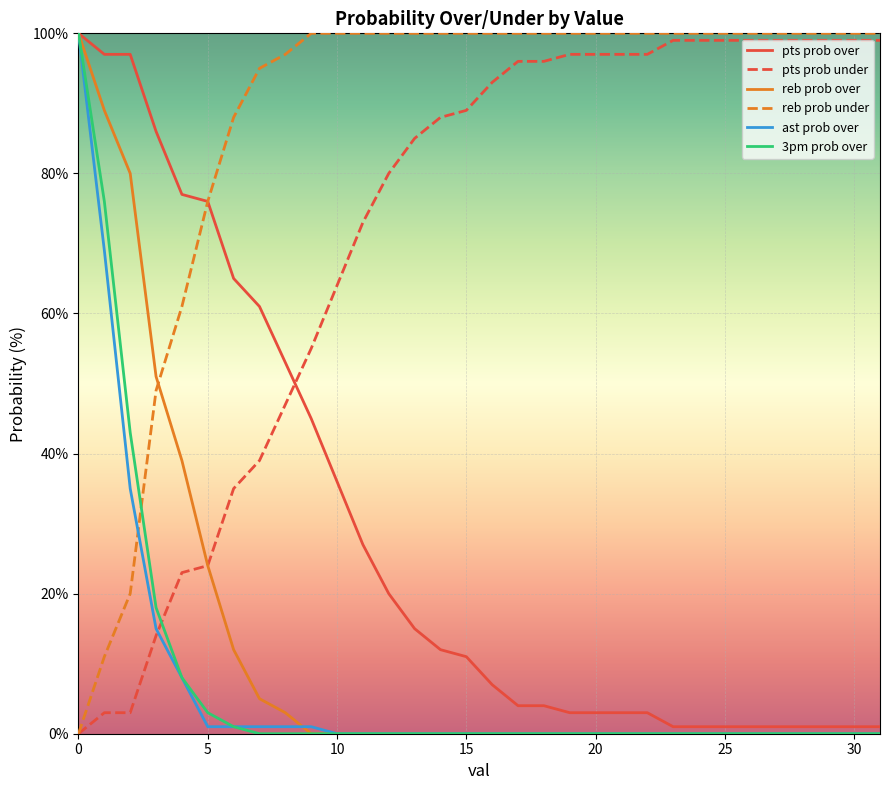

How many times do ast prob over and reb prob under cross each other?

1